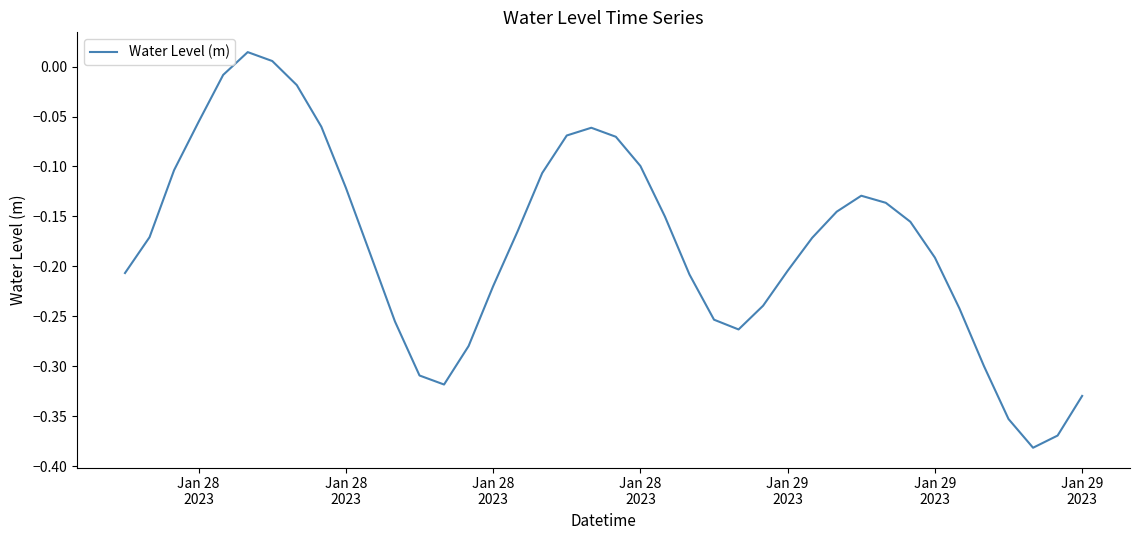

How many positive values are there?

2